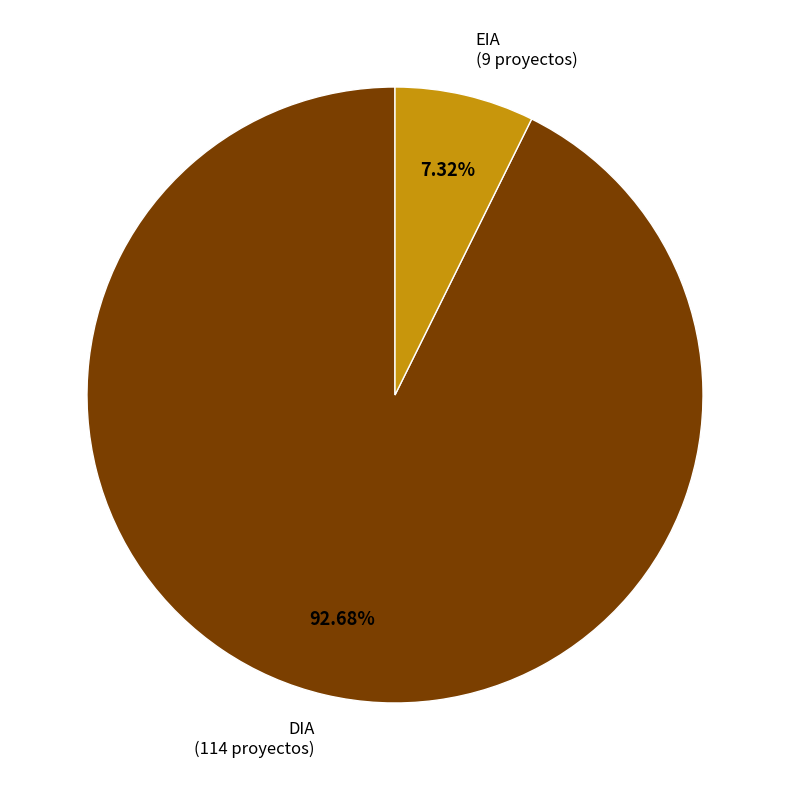

How many slices are in this pie chart?

2